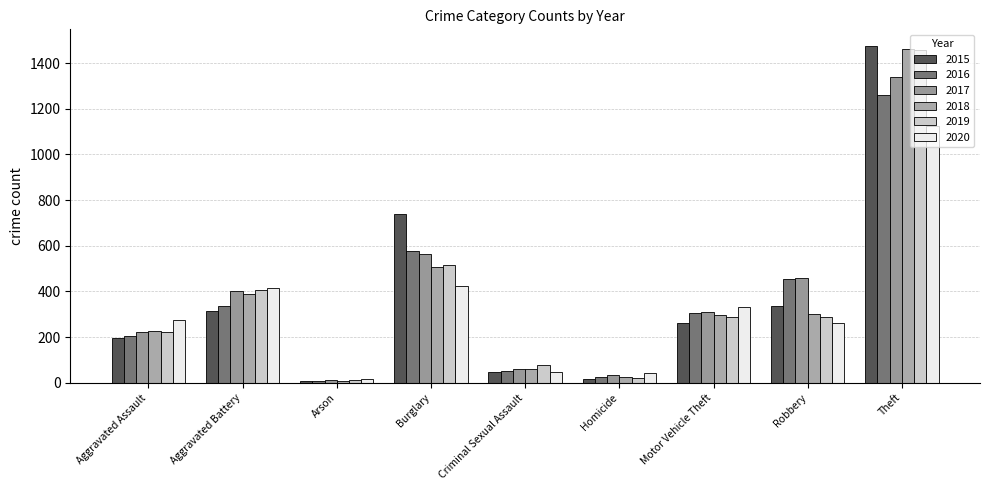

The 2018 series shows 389 at Aggravated Battery. True or false?

True